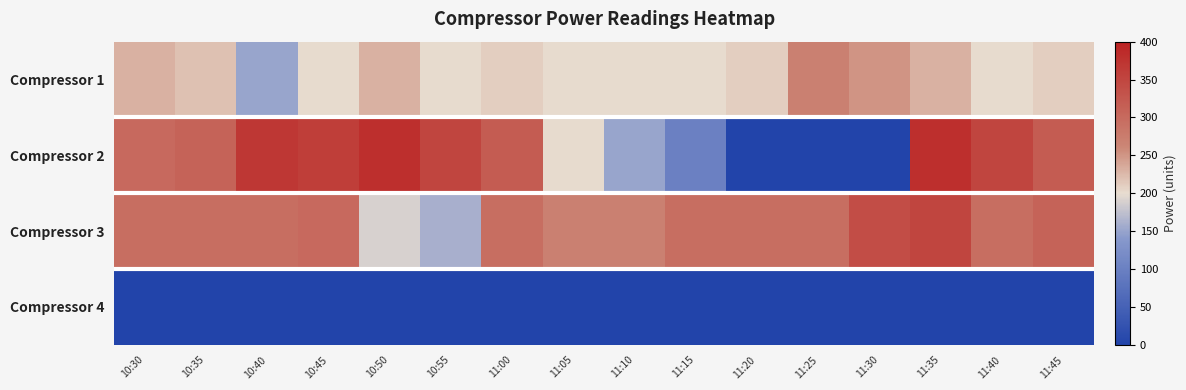

At which category is the sum across all series the highest?

11:35